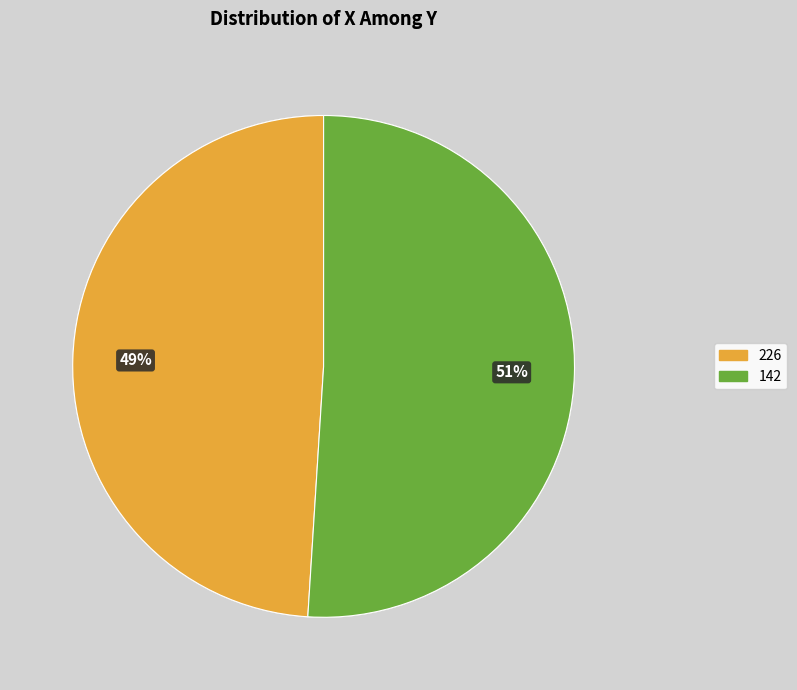

To the nearest percent, what percentage of the pie is 142?

51%